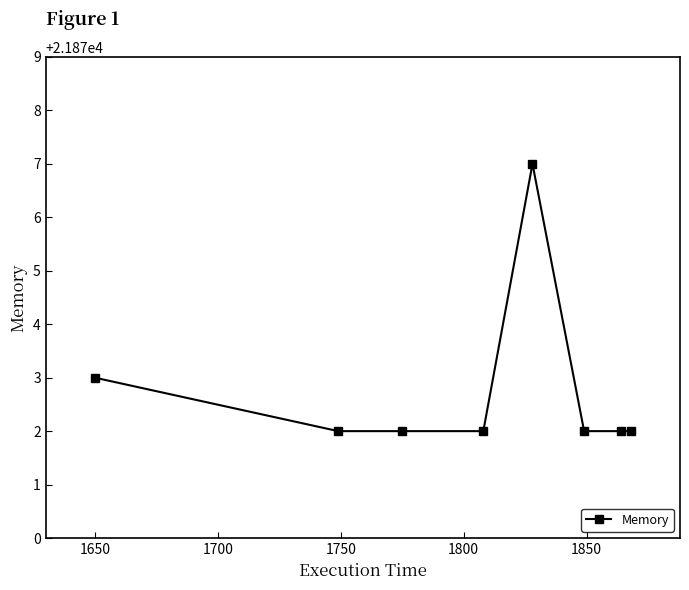

What is the sum of all values?

174982